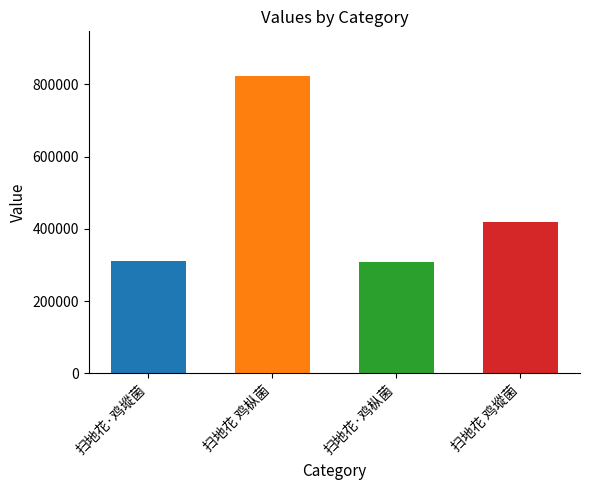

What is the change in value from 扫地花·鸡枞菌 to 扫地花 鸡㙡菌?

+111031